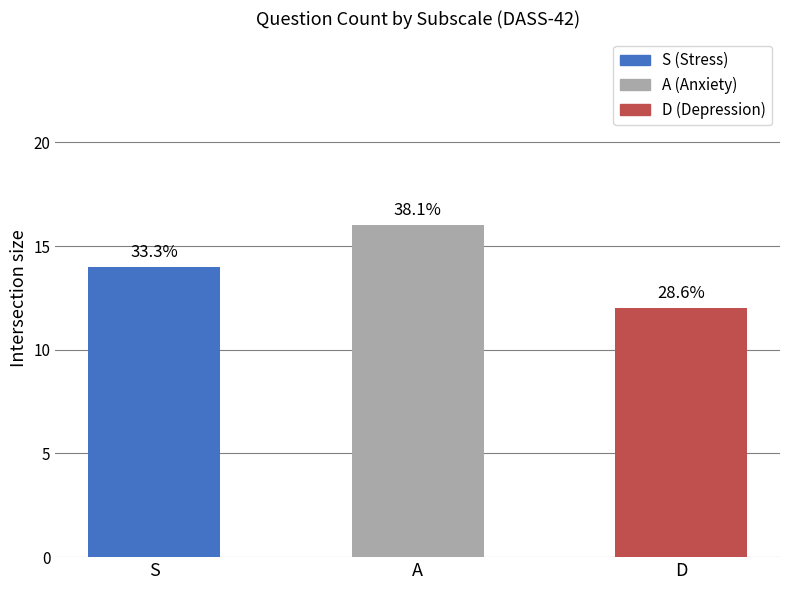

What is the label of the 2nd bar from the left?

A